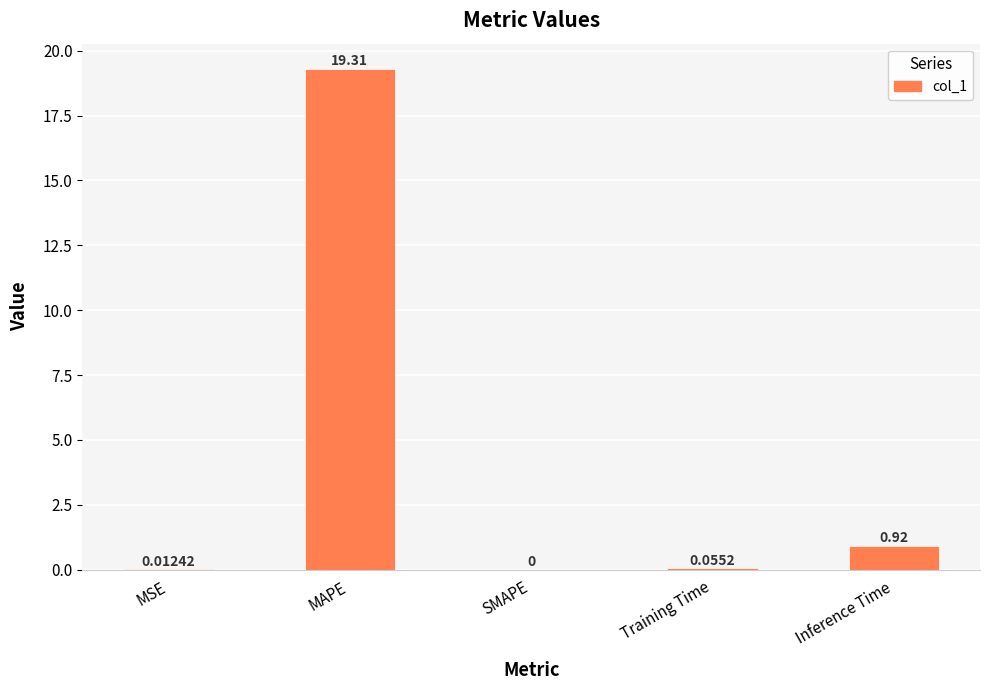

Which category has the highest value across all series?

MAPE